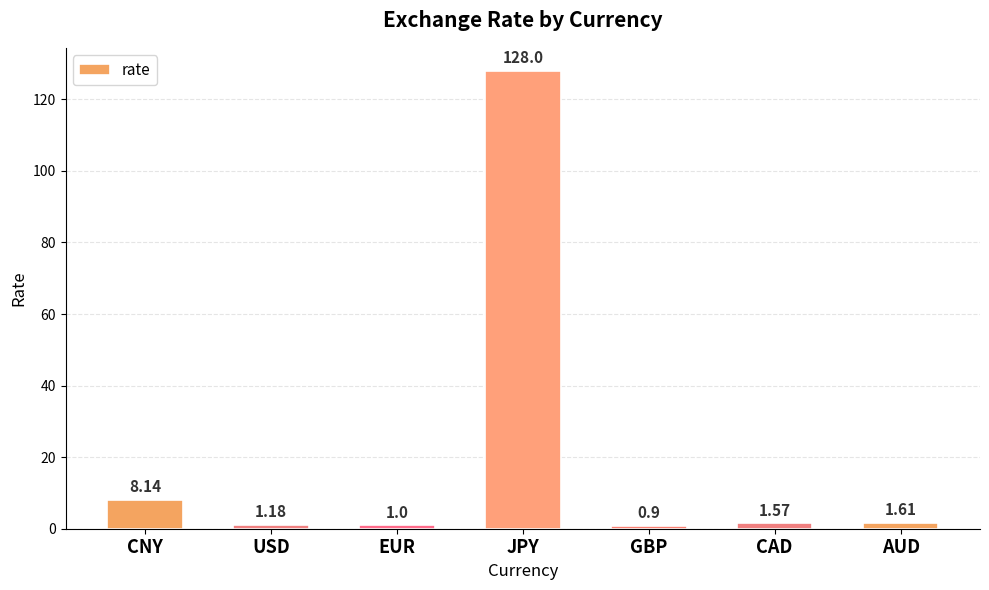

What is the change in value from USD to JPY?

+126.8